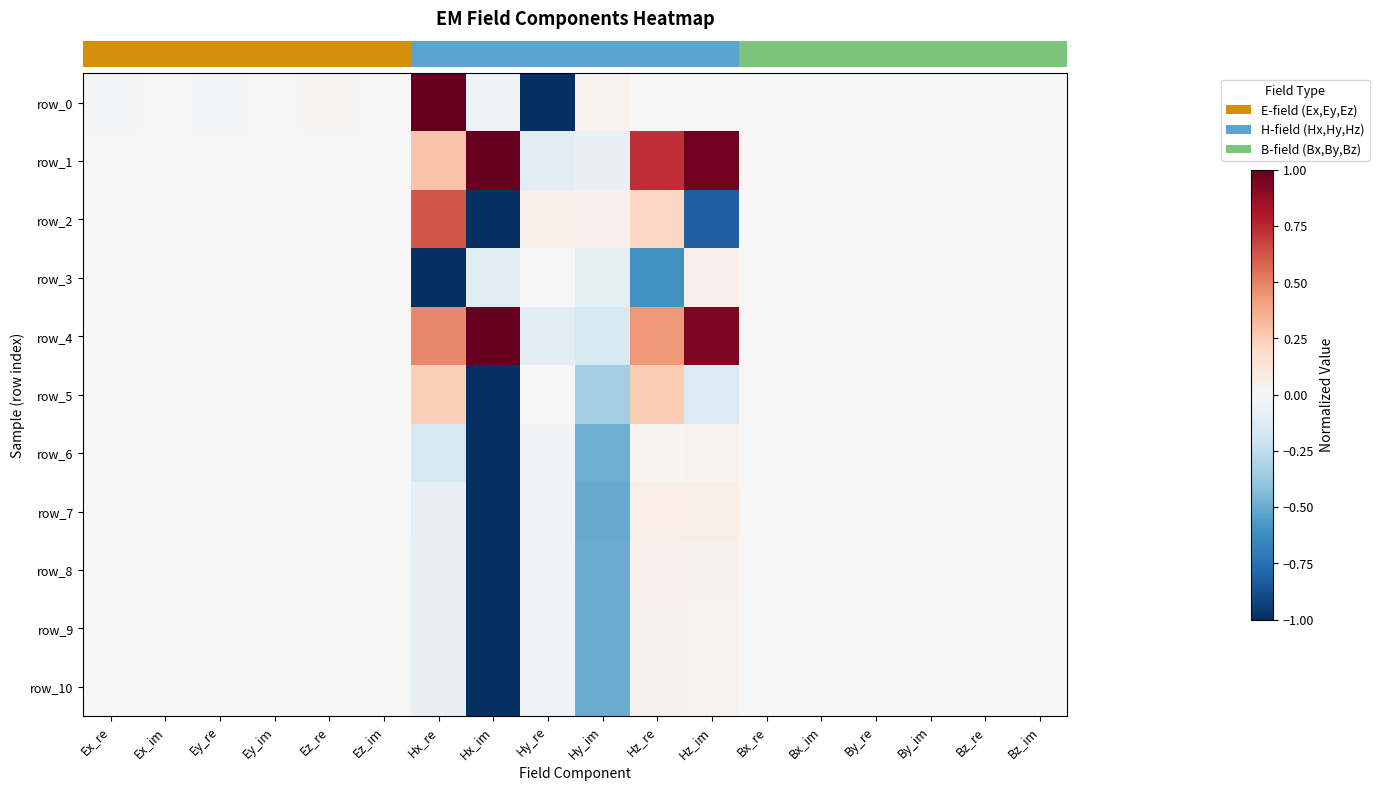

What is the smallest value displayed?

-1.0